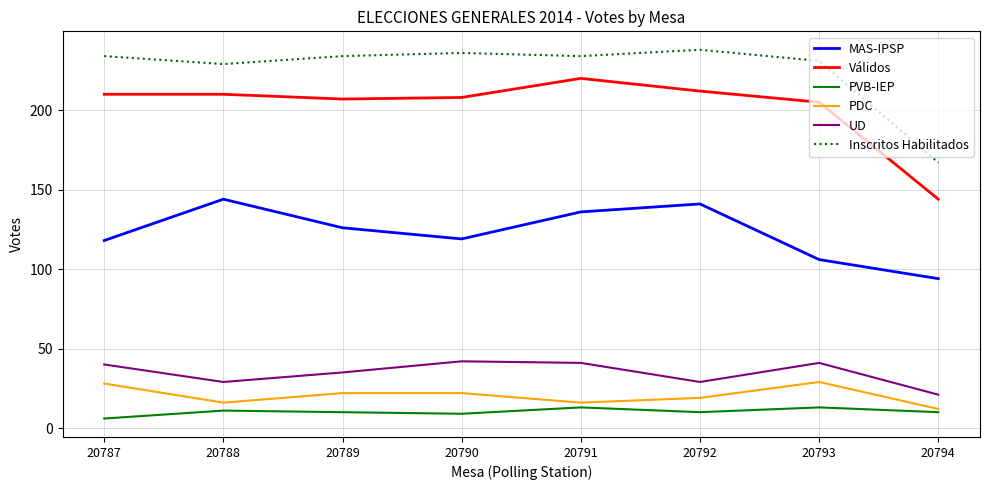

Rank the series by their maximum value, from lowest to highest.

PVB-IEP, PDC, UD, MAS-IPSP, Válidos, Inscritos Habilitados